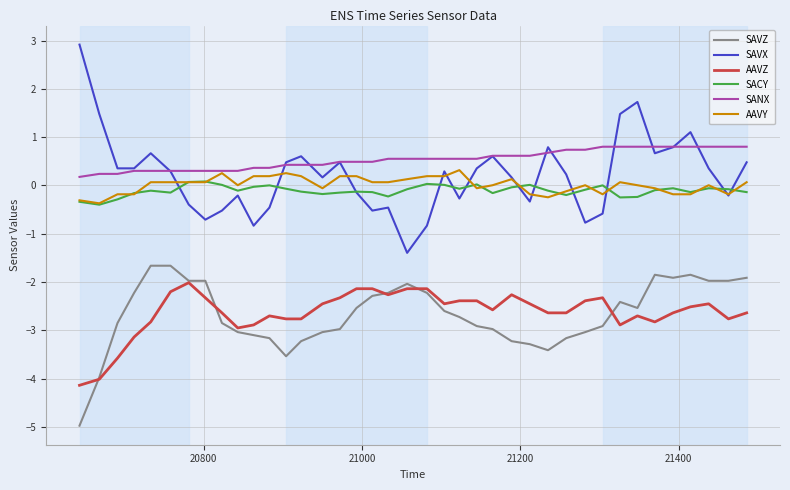

Which series has the largest range (max minus min)?

SAVX